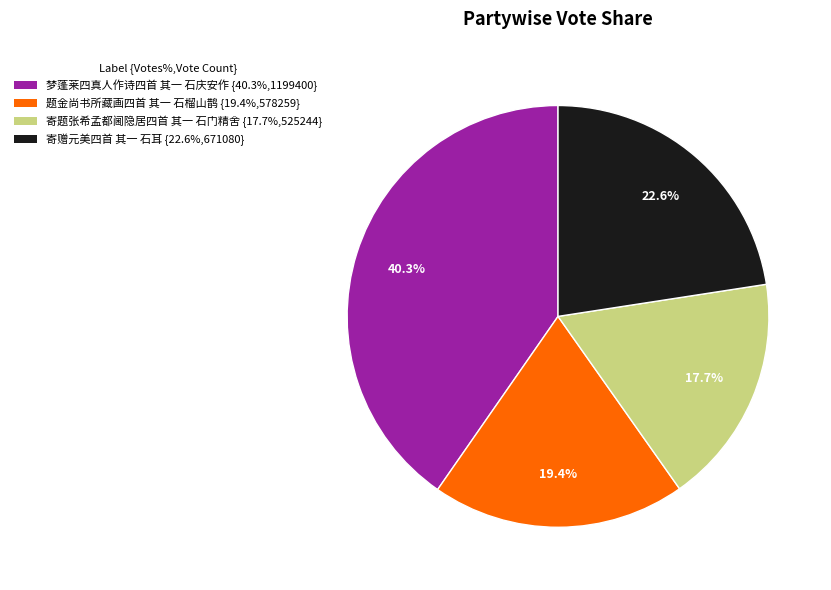

Does 寄题张希孟都阃隐居四首 其一 石门精舍 account for over 50% of the chart?

No